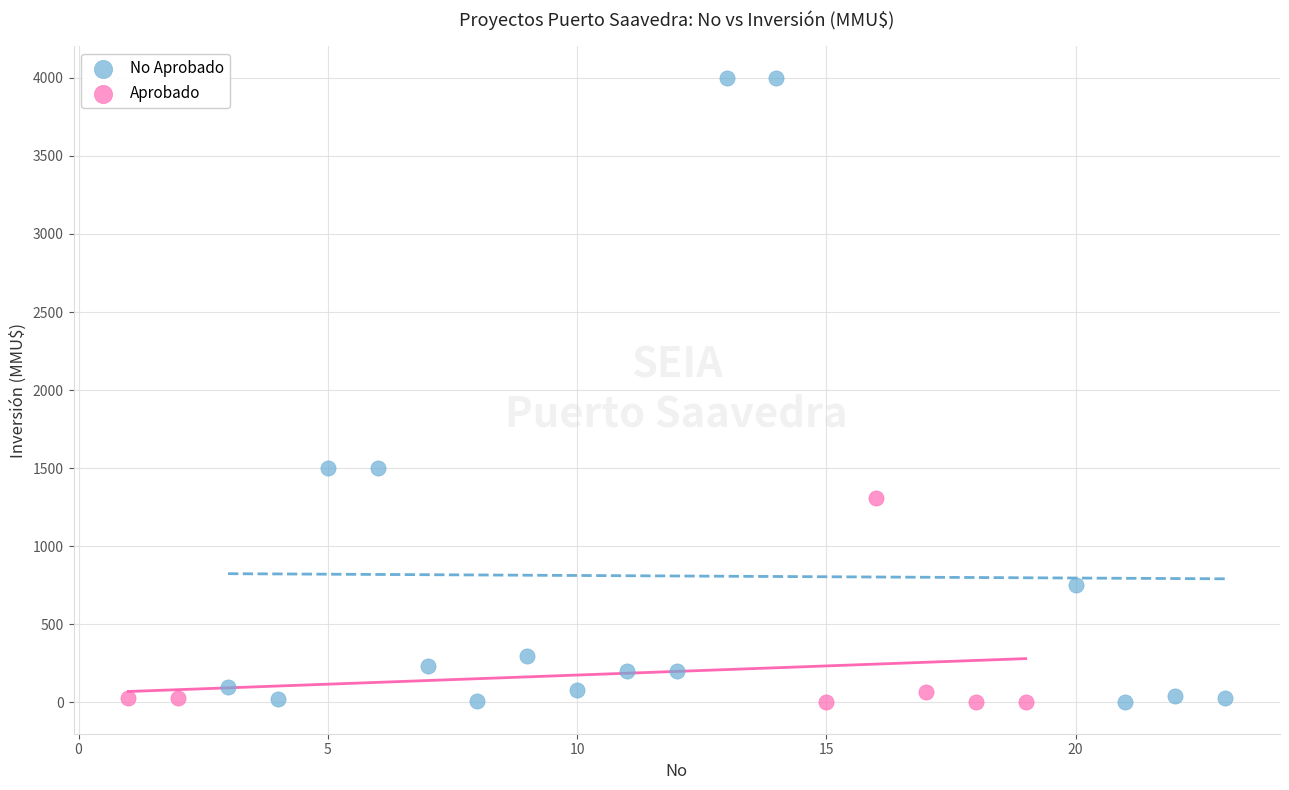

Which series has the widest spread of Y values?

No Aprobado